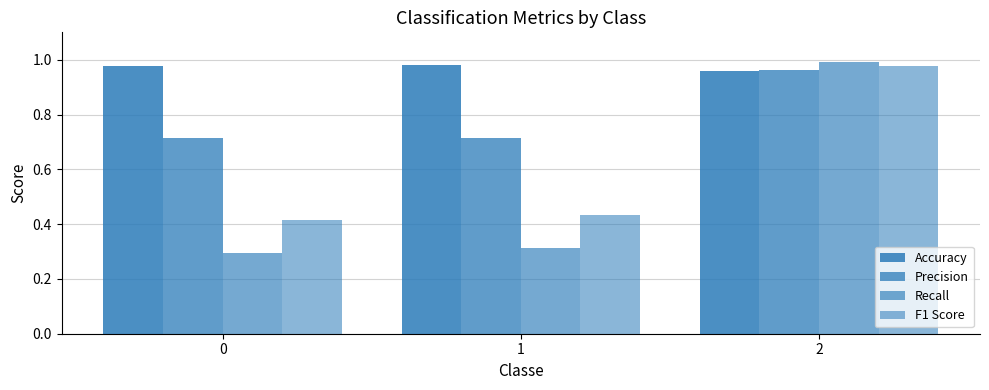

What is the value of the Recall bar at the 3rd from the left?

1.0